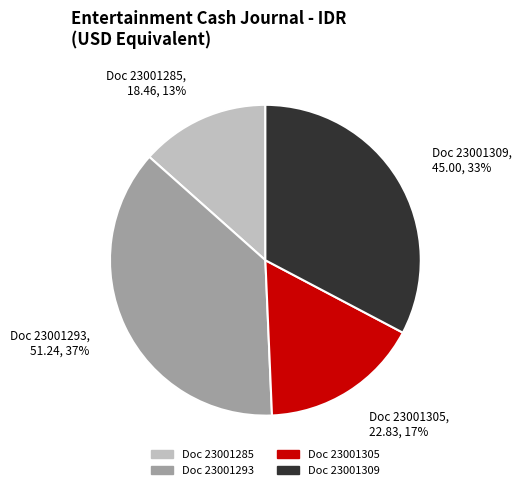

Is there any slice that represents more than half of the pie?

No